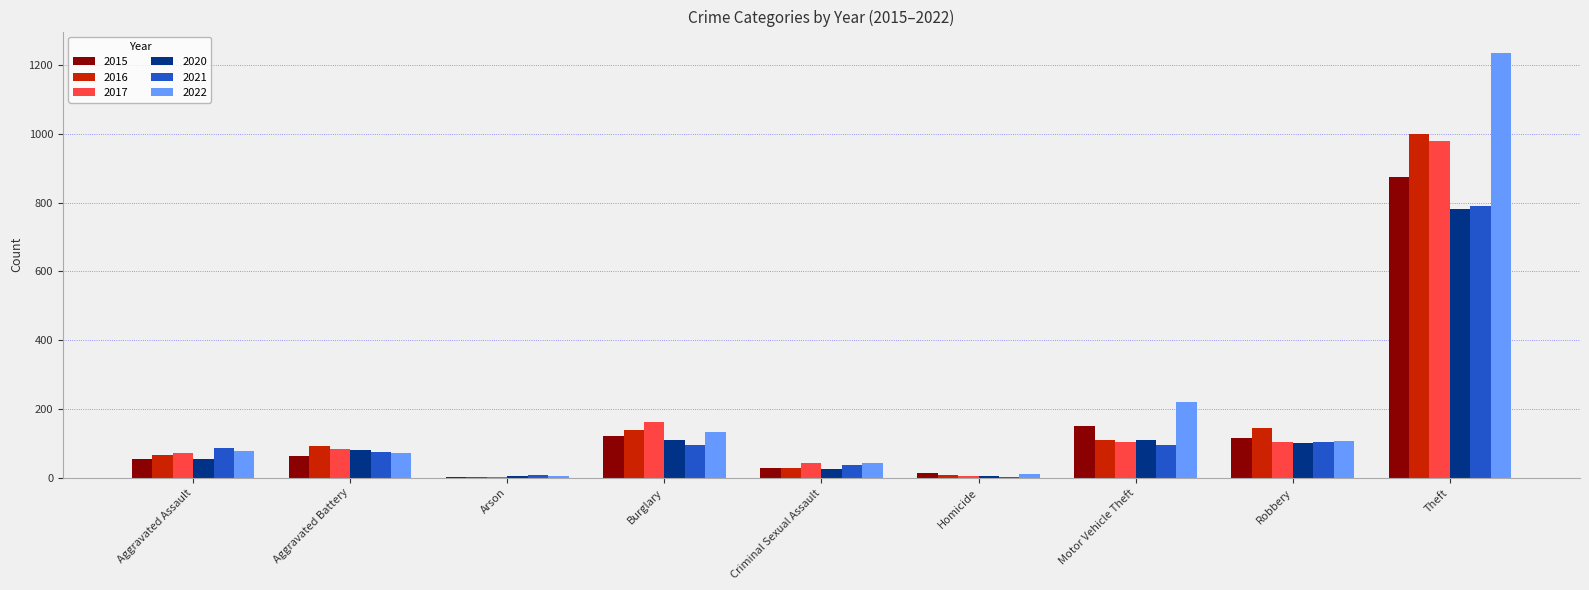

What is the maximum value for 2017?

979